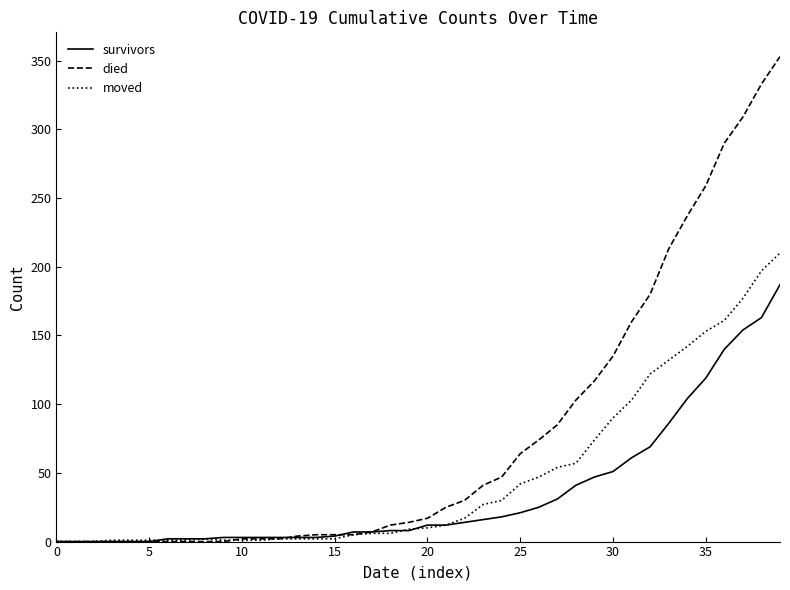

What is the maximum value for moved?

210